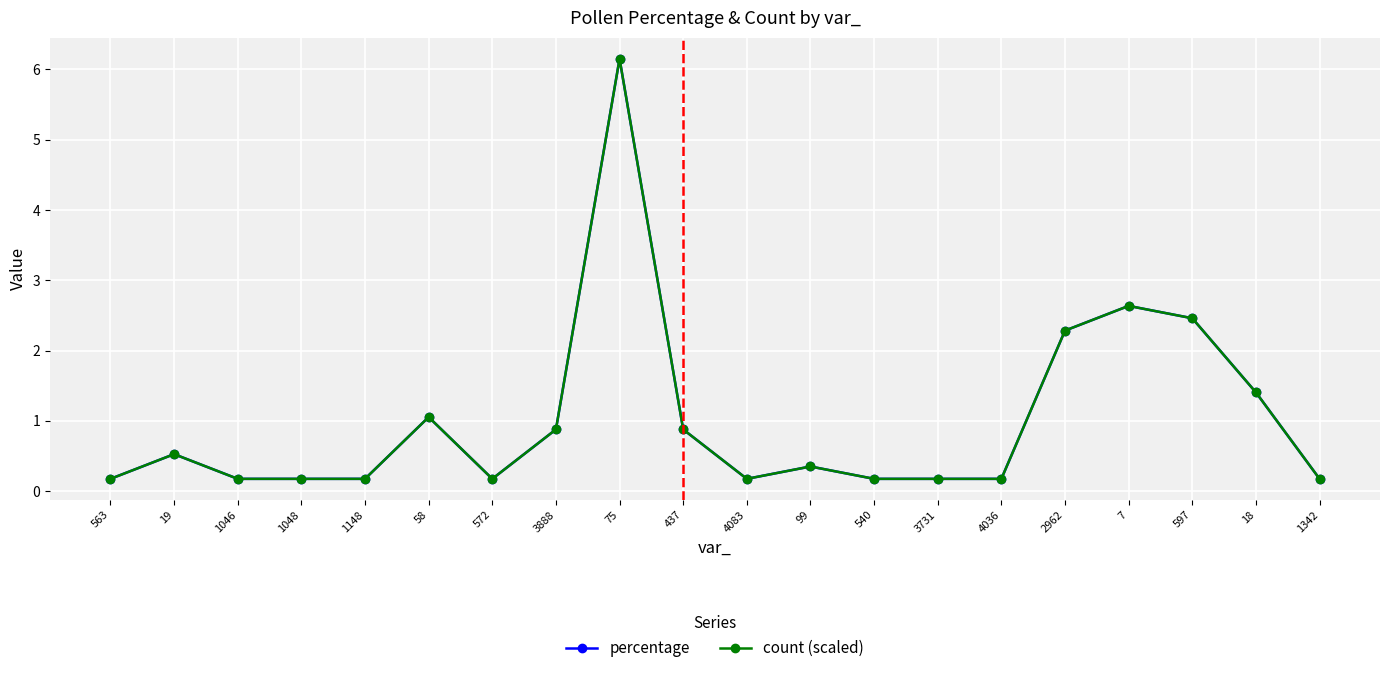

At which category does the chart reach its minimum across all series?

563